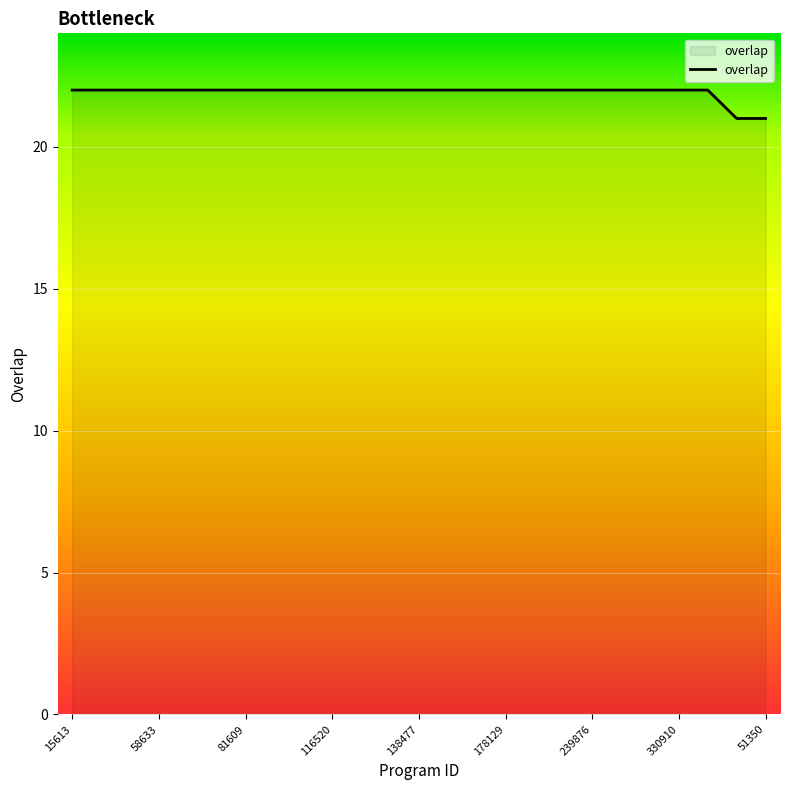

Reading left to right, extract all data points from this chart.

22	22	22	22	22	22	22	22	22	22	22	22	22	22	22	22	22	22	22	22	22	22	22	21	21